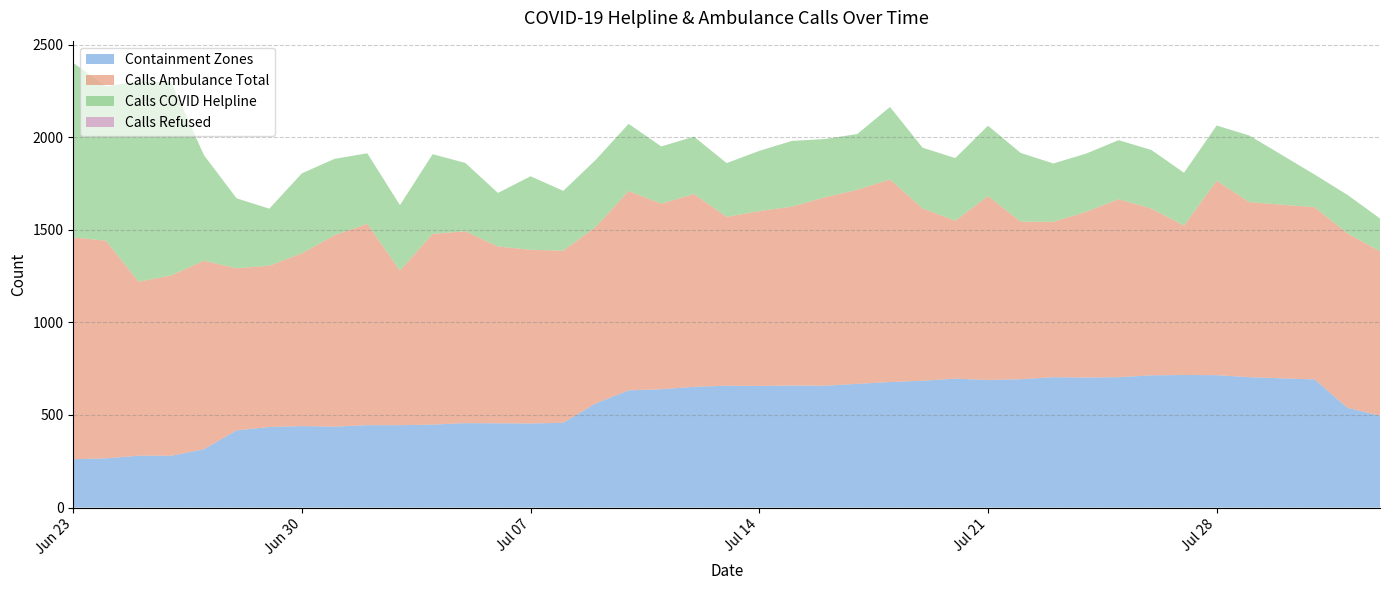

Reading left to right, list all the values displayed in this chart.

containment_zones: 2020-06-23=261	2020-06-24=266	2020-06-25=280	2020-06-26=280	2020-06-27=315	2020-06-28=417	2020-06-29=435	2020-06-30=440	2020-07-01=437	2020-07-02=445	2020-07-03=445	2020-07-04=448	2020-07-05=456	2020-07-06=455	2020-07-07=454	2020-07-08=458	2020-07-09=563	2020-07-10=633	2020-07-11=639	2020-07-12=652	2020-07-13=658	2020-07-14=657	2020-07-15=659	2020-07-16=658	2020-07-17=668	2020-07-18=678	2020-07-19=685	2020-07-20=696	2020-07-21=689	2020-07-22=693	2020-07-23=704	2020-07-24=702	2020-07-25=704	2020-07-26=714	2020-07-27=716	2020-07-28=715	2020-07-29=704	2020-07-31=692	2020-08-01=539	2020-08-02=496
calls_ambulance_total: 2020-06-23=1198	2020-06-24=1175	2020-06-25=940	2020-06-26=974	2020-06-27=1018	2020-06-28=875	2020-06-29=871	2020-06-30=933	2020-07-01=1034	2020-07-02=1087	2020-07-03=835	2020-07-04=1030	2020-07-05=1036	2020-07-06=955	2020-07-07=938	2020-07-08=929	2020-07-09=954	2020-07-10=1076	2020-07-11=1002	2020-07-12=1041	2020-07-13=912	2020-07-14=944	2020-07-15=966	2020-07-16=1017	2020-07-17=1048	2020-07-18=1094	2020-07-19=930	2020-07-20=853	2020-07-21=993	2020-07-22=851	2020-07-23=839	2020-07-24=895	2020-07-25=961	2020-07-26=901	2020-07-27=807	2020-07-28=1050	2020-07-29=945	2020-07-31=930	2020-08-01=942	2020-08-02=888
calls_covid_helpline: 2020-06-23=942	2020-06-24=833	2020-06-25=1082	2020-06-26=1041	2020-06-27=570	2020-06-28=378	2020-06-29=308	2020-06-30=432	2020-07-01=412	2020-07-02=381	2020-07-03=353	2020-07-04=430	2020-07-05=369	2020-07-06=289	2020-07-07=397	2020-07-08=323	2020-07-09=362	2020-07-10=363	2020-07-11=309	2020-07-12=310	2020-07-13=290	2020-07-14=325	2020-07-15=355	2020-07-16=315	2020-07-17=301	2020-07-18=391	2020-07-19=328	2020-07-20=338	2020-07-21=380	2020-07-22=371	2020-07-23=315	2020-07-24=314	2020-07-25=319	2020-07-26=316	2020-07-27=285	2020-07-28=298	2020-07-29=360	2020-07-31=176	2020-08-01=208	2020-08-02=177
calls_refused: 2020-06-23=0	2020-06-24=0	2020-06-25=0	2020-06-26=0	2020-06-27=0	2020-06-28=0	2020-06-29=0	2020-06-30=0	2020-07-01=0	2020-07-02=0	2020-07-03=0	2020-07-04=0	2020-07-05=0	2020-07-06=0	2020-07-07=0	2020-07-08=0	2020-07-09=0	2020-07-10=0	2020-07-11=0	2020-07-12=0	2020-07-13=0	2020-07-14=0	2020-07-15=0	2020-07-16=0	2020-07-17=0	2020-07-18=0	2020-07-19=0	2020-07-20=0	2020-07-21=0	2020-07-22=0	2020-07-23=0	2020-07-24=0	2020-07-25=0	2020-07-26=0	2020-07-27=0	2020-07-28=0	2020-07-29=0	2020-07-31=0	2020-08-01=0	2020-08-02=0